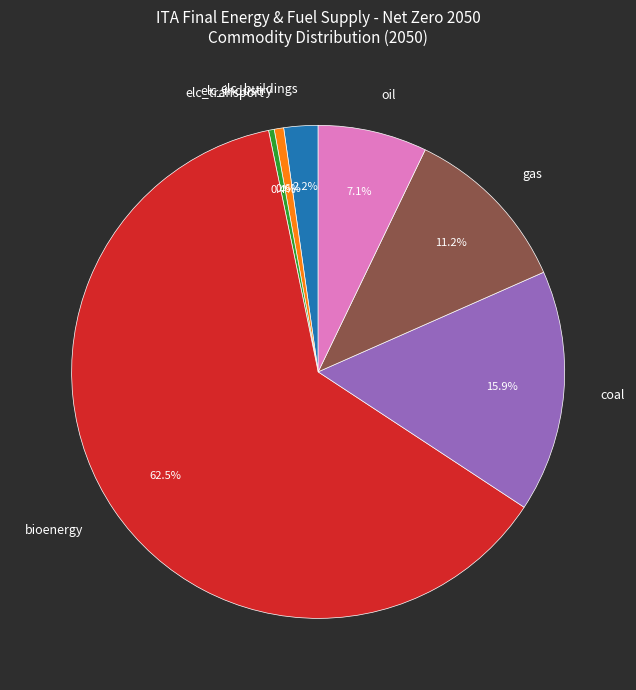

What portion of the pie excludes gas?

88.8%